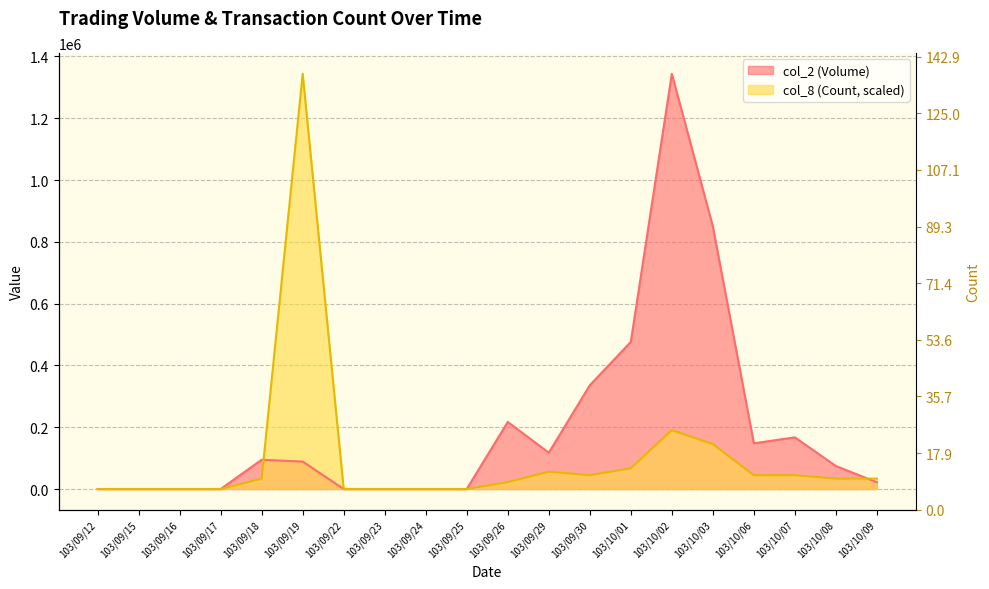

What is the sum of the col_2 (Volume) values at 103/09/15 and 103/10/02?

1343930.0